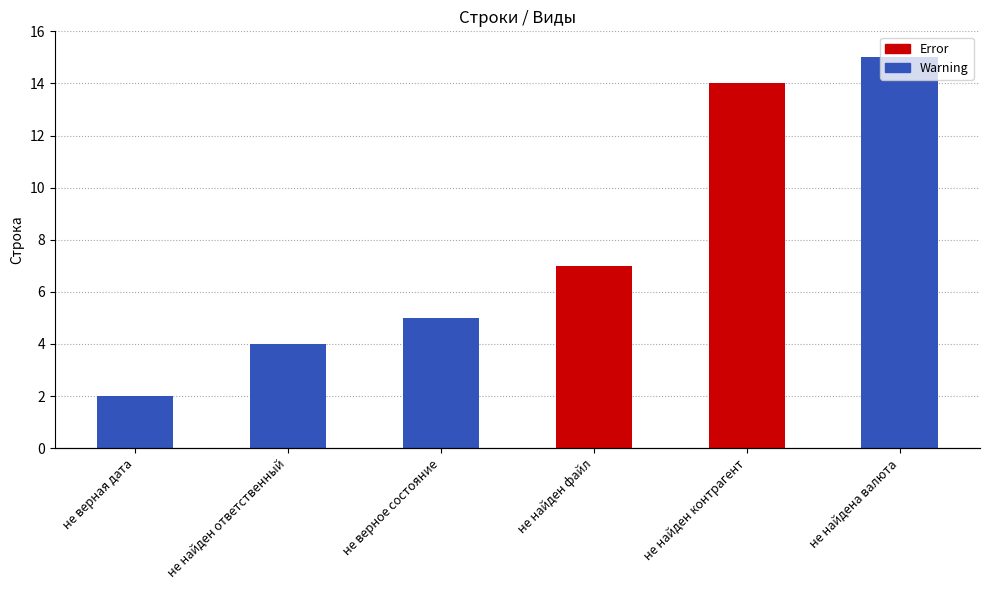

Rank the categories by value from lowest to highest.

не верная дата, не найден ответственный, не верное состояние, не найден файл, не найден контрагент, не найдена валюта